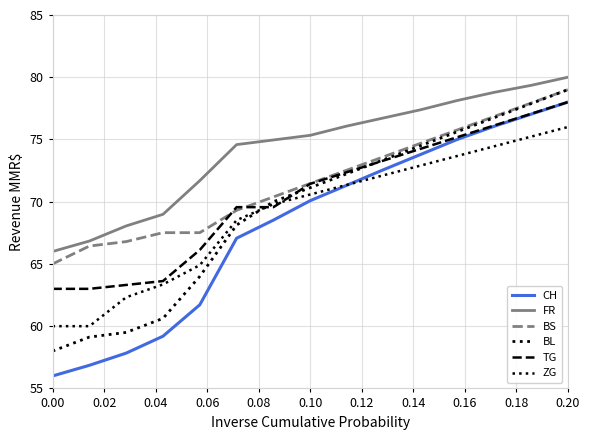

What is the maximum value shown in the chart?

80.0